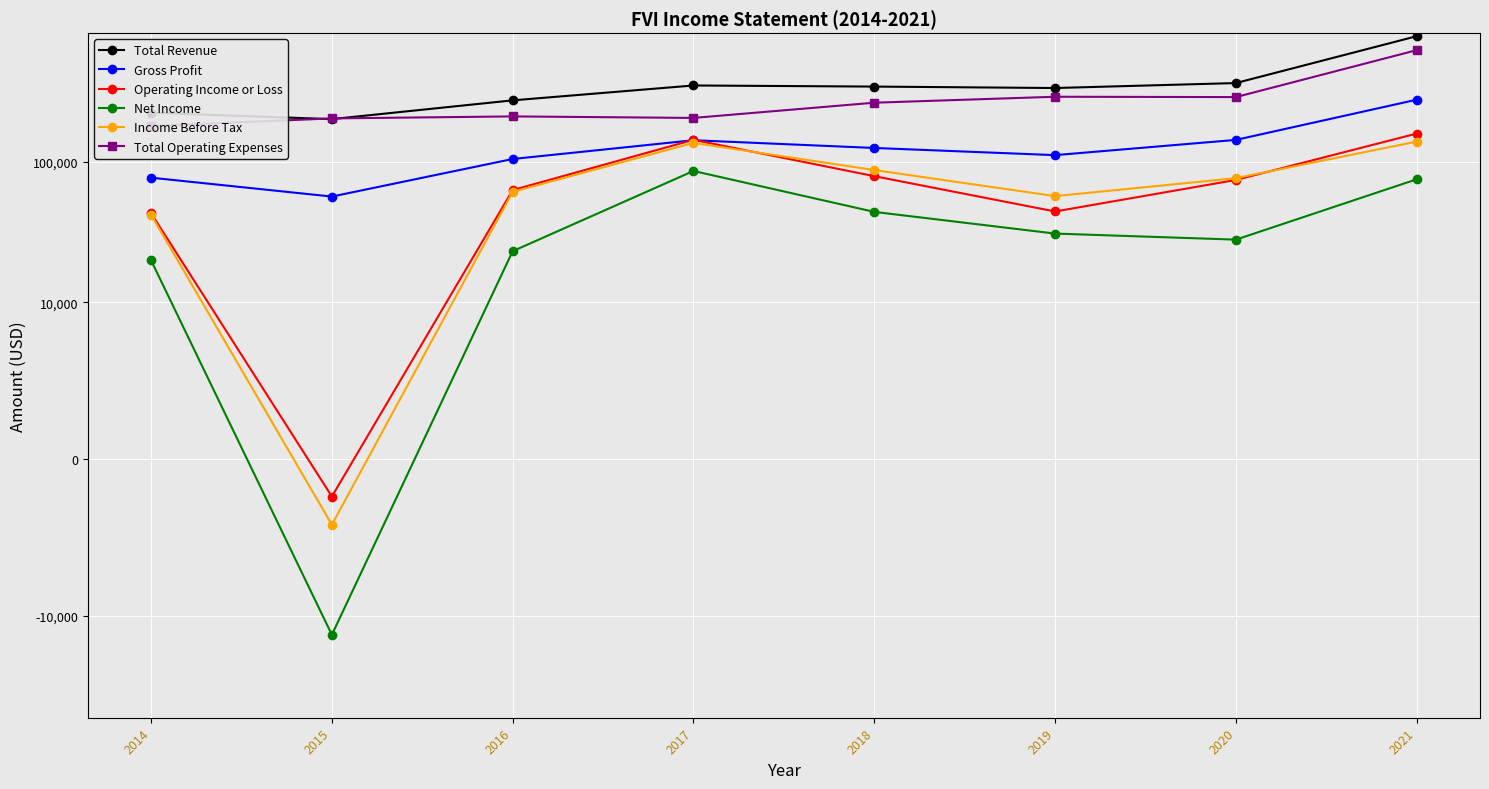

List the series in order of their peak value, lowest first.

Net Income, Income Before Tax, Operating Income or Loss, Gross Profit, Total Operating Expenses, Total Revenue